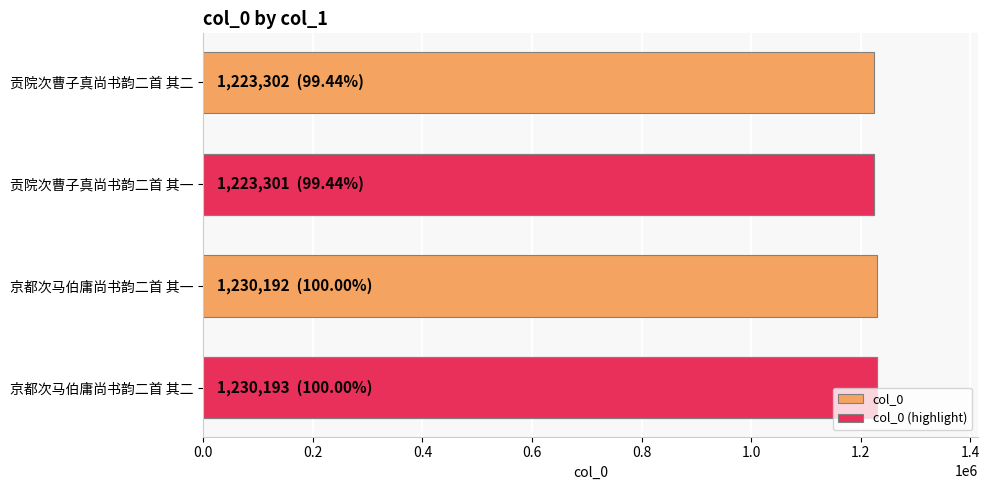

Reading left to right, extract all data points from this chart.

1230193	1230192	1223301	1223302